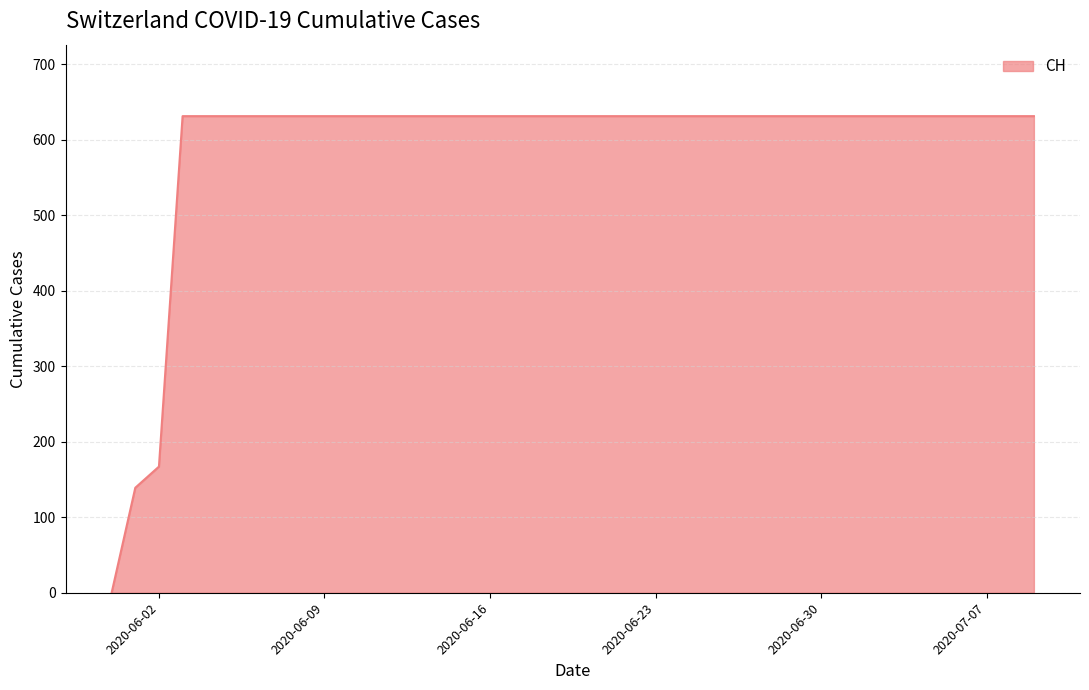

What is the greatest value displayed?

631